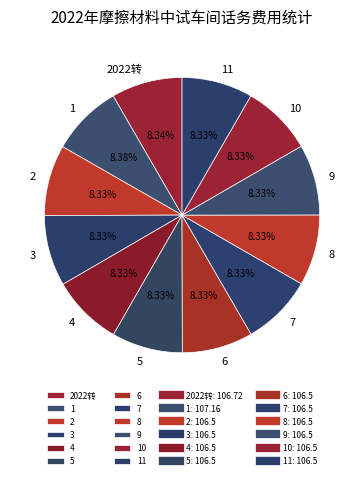

Is it true that 11 is 8% of the pie?

True